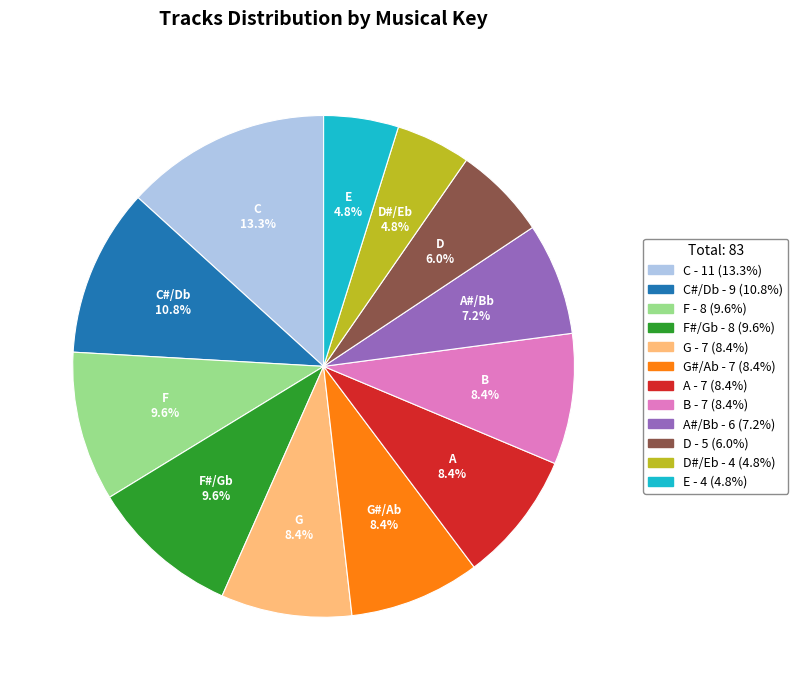

Is there a majority slice in this chart?

No